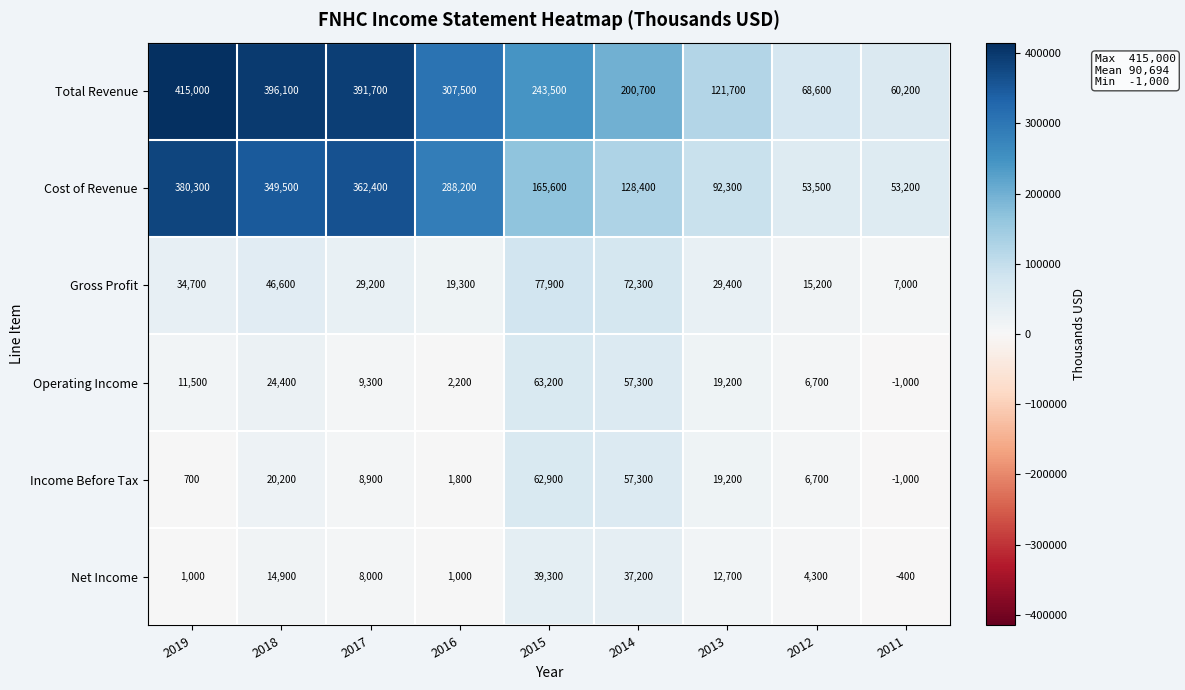

The Cost of Revenue series shows 29324 at 2013. True or false?

False